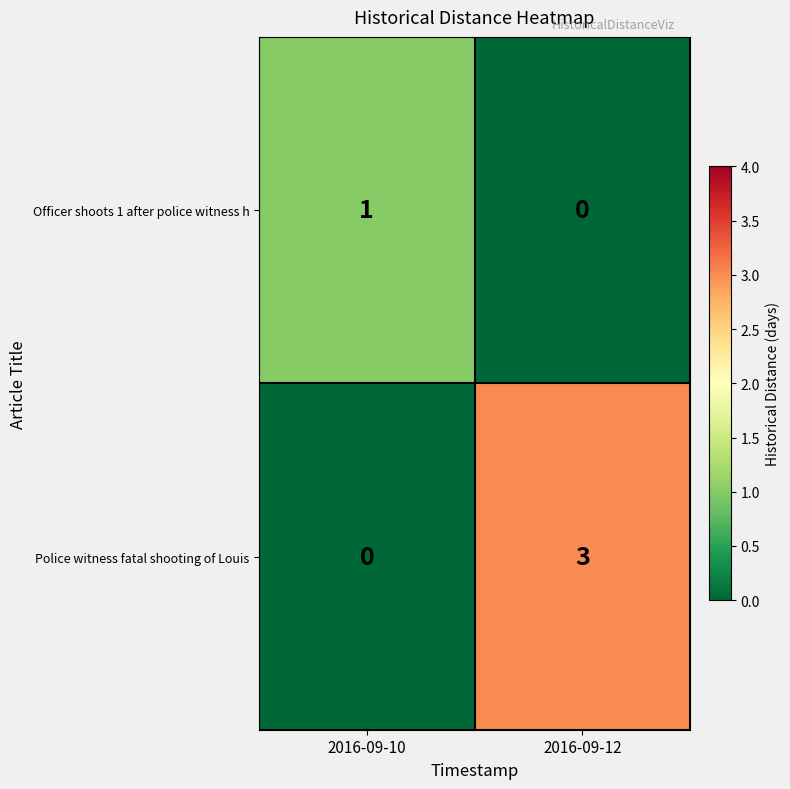

Which series changed the most between 2016-09-10 and 2016-09-12?

Police witness fatal shooting of Louis